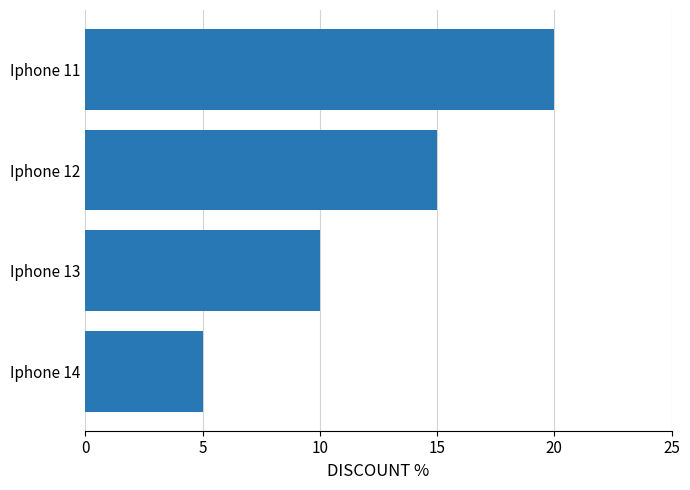

Which category has the lowest value across all series?

Iphone 14